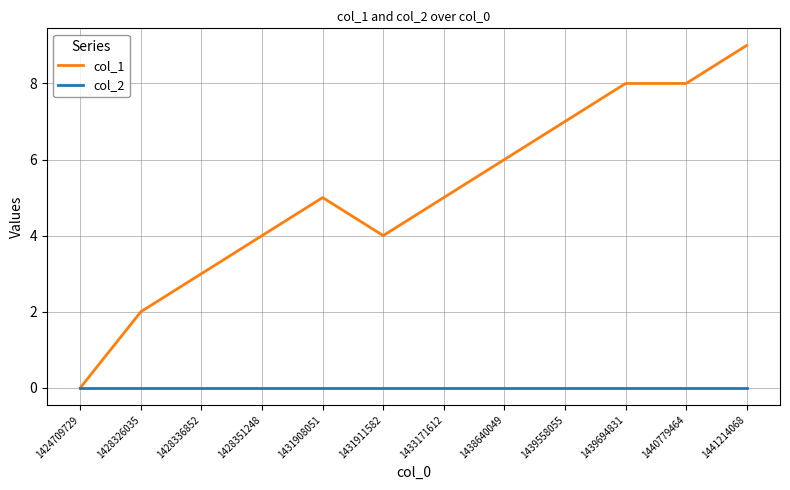

At which category is the sum across all series the highest?

1441214068